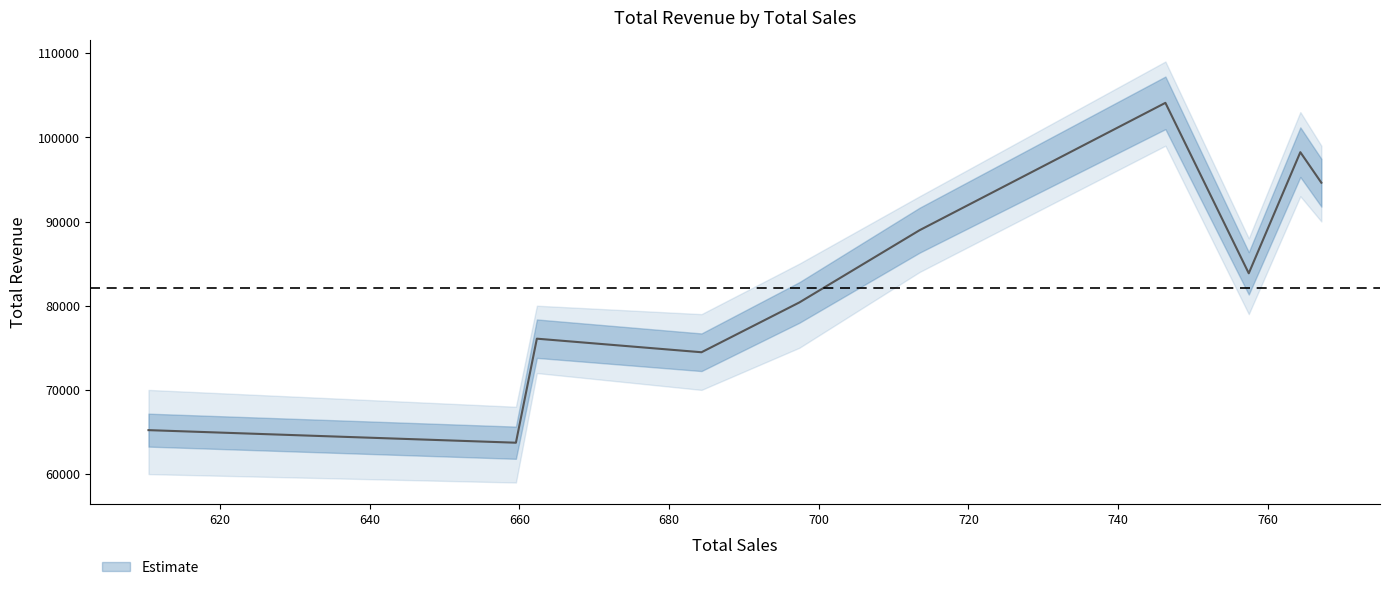

True or false: the data has more than 2 interior local peaks.

True